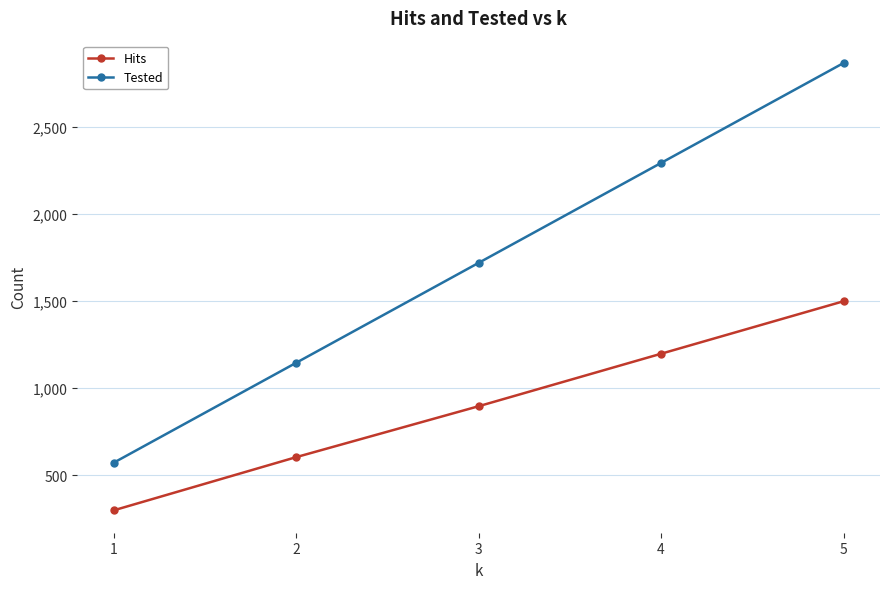

Reading left to right, list all the values displayed in this chart.

Hits: 1=300	2=605	3=897	4=1198	5=1499
Tested: 1=573	2=1146	3=1719	4=2292	5=2865